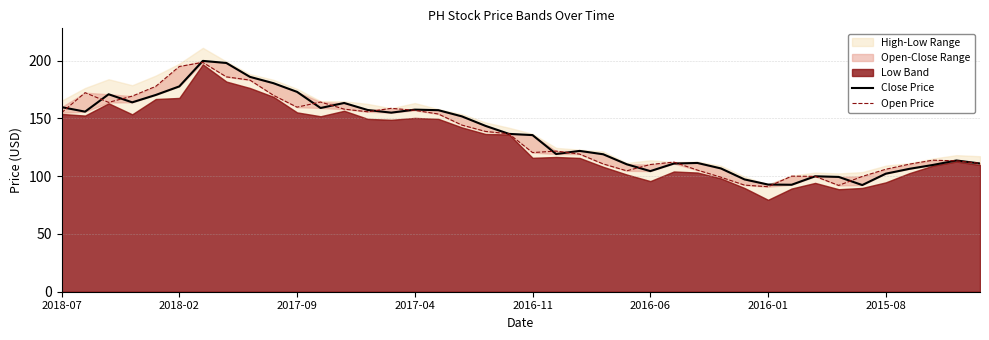

After their last crossing, which series has the higher values: Close Price or Open Price?

Open Price